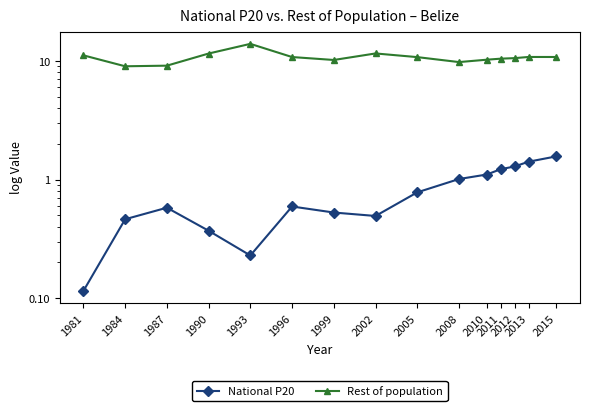

Reading left to right, extract all data points from this chart.

National P20: 0.1	0.5	0.6	0.4	0.2	0.6	0.5	0.5	0.8	1.0	1.1	1.2	1.3	1.4	1.6
Rest of population: 11.2	9.0	9.1	11.6	13.9	10.8	10.2	11.6	10.8	9.8	10.3	10.5	10.6	10.8	10.8